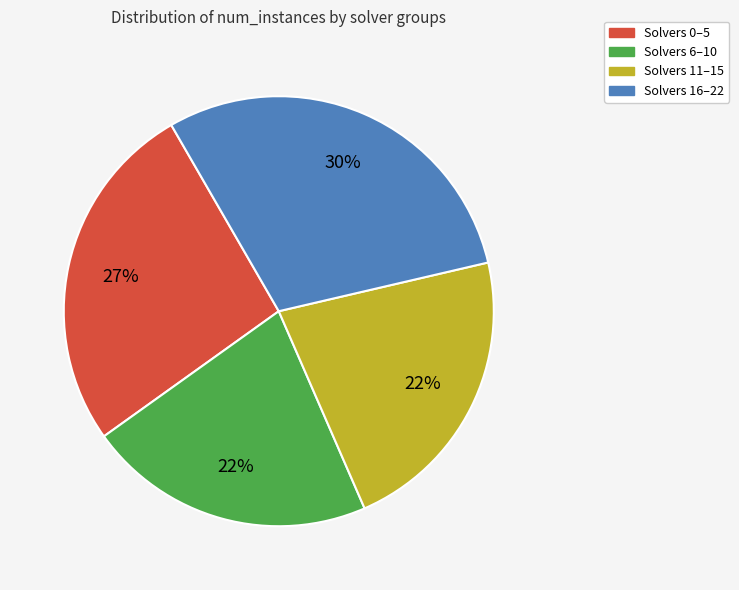

To the nearest percent, what is the difference between the Solvers 6–10 and Solvers 0–5 slice percentages?

5%